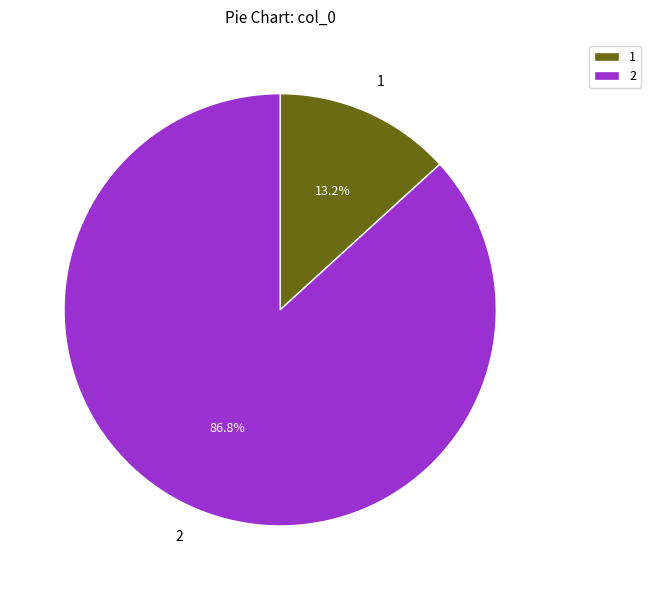

How much of the chart is everything except 1?

86.8%